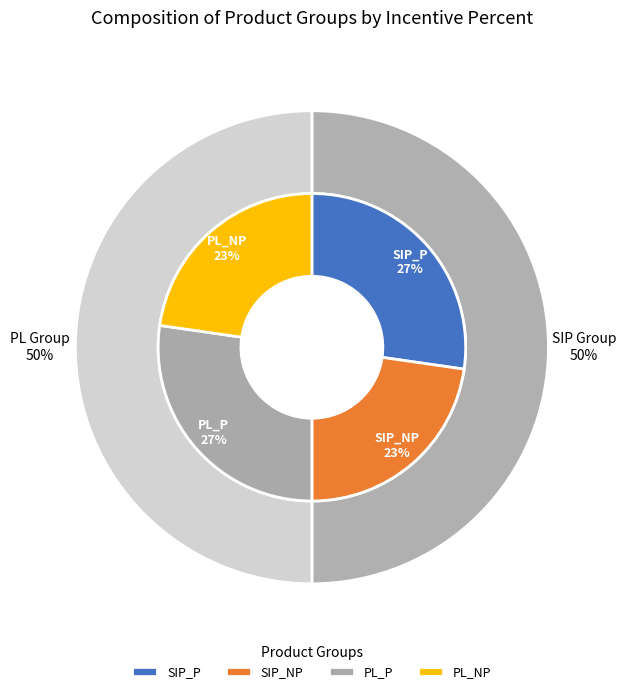

Combined, do PL_NP and SIP_P account for over 50%?

No